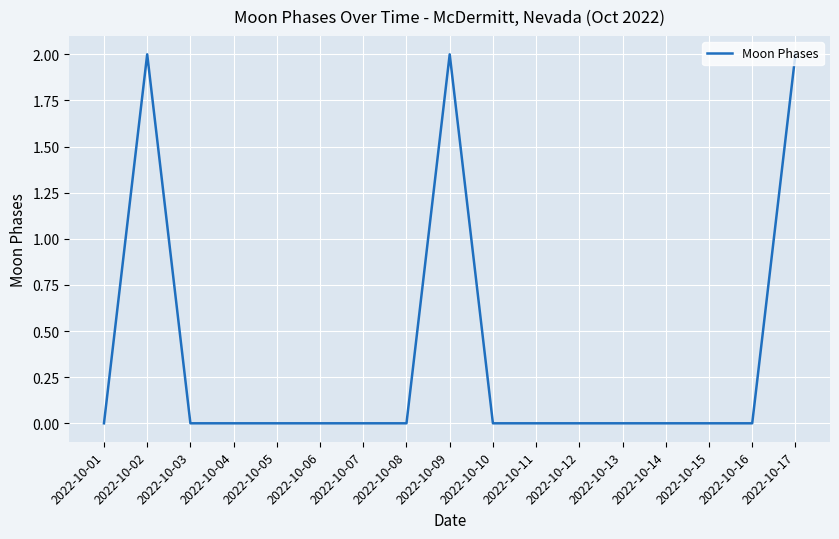

What is the difference between the maximum and second lowest values?

2